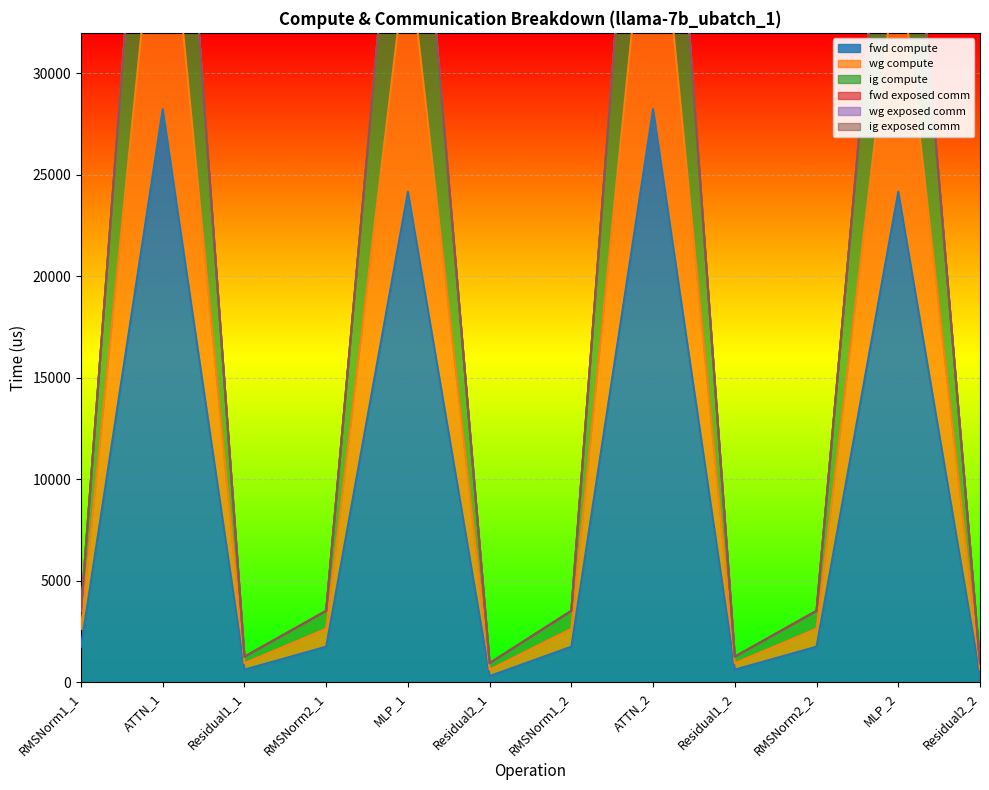

At which label does fwd compute first exceed 1764?

RMSNorm1_1